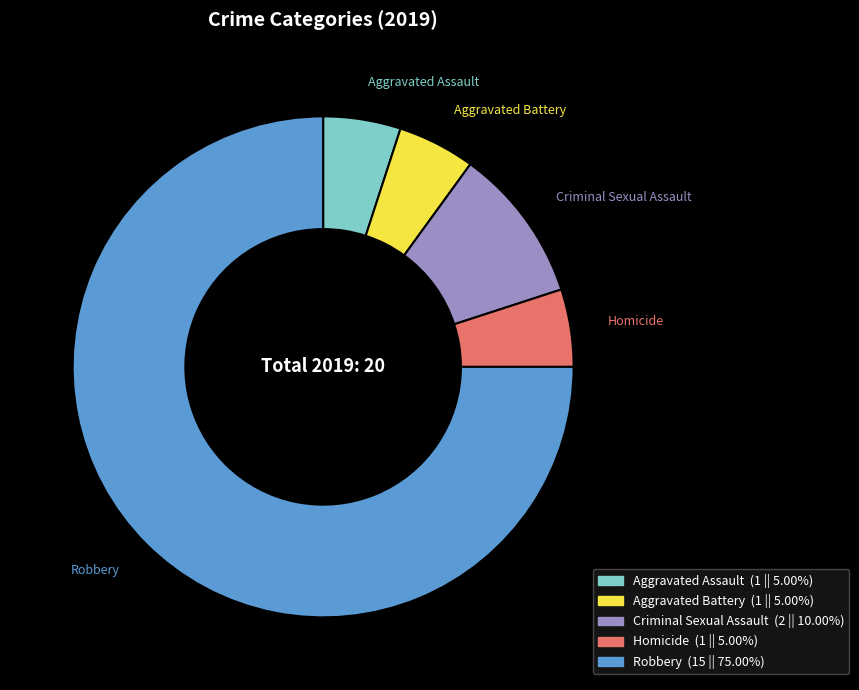

The Aggravated Assault slice represents 1% of the pie. True or false?

False